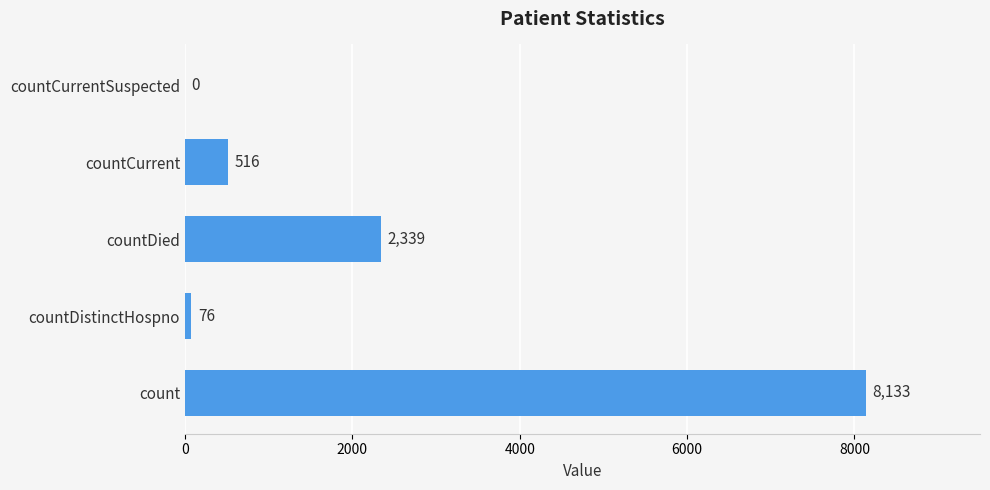

Between countCurrentSuspected and countCurrent, which is larger?

countCurrent